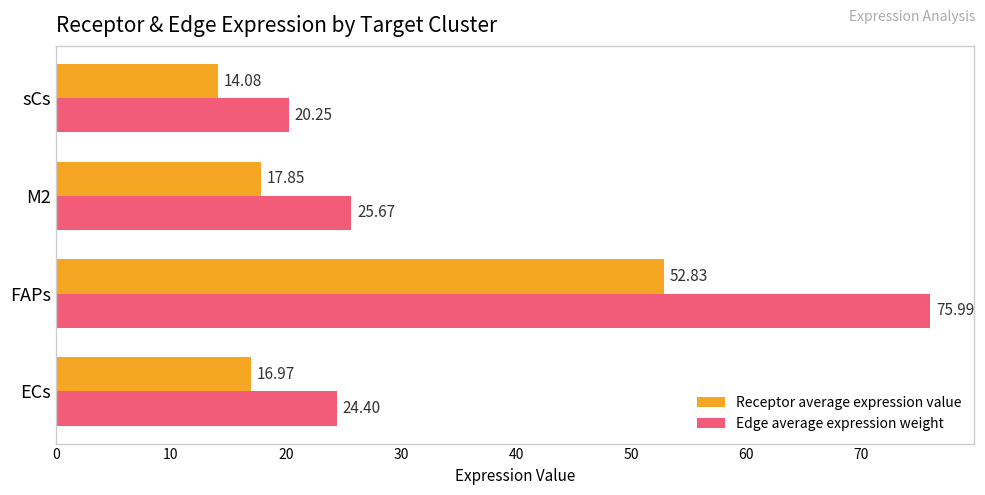

What are all the series names shown in the legend?

Receptor average expression value, Edge average expression weight